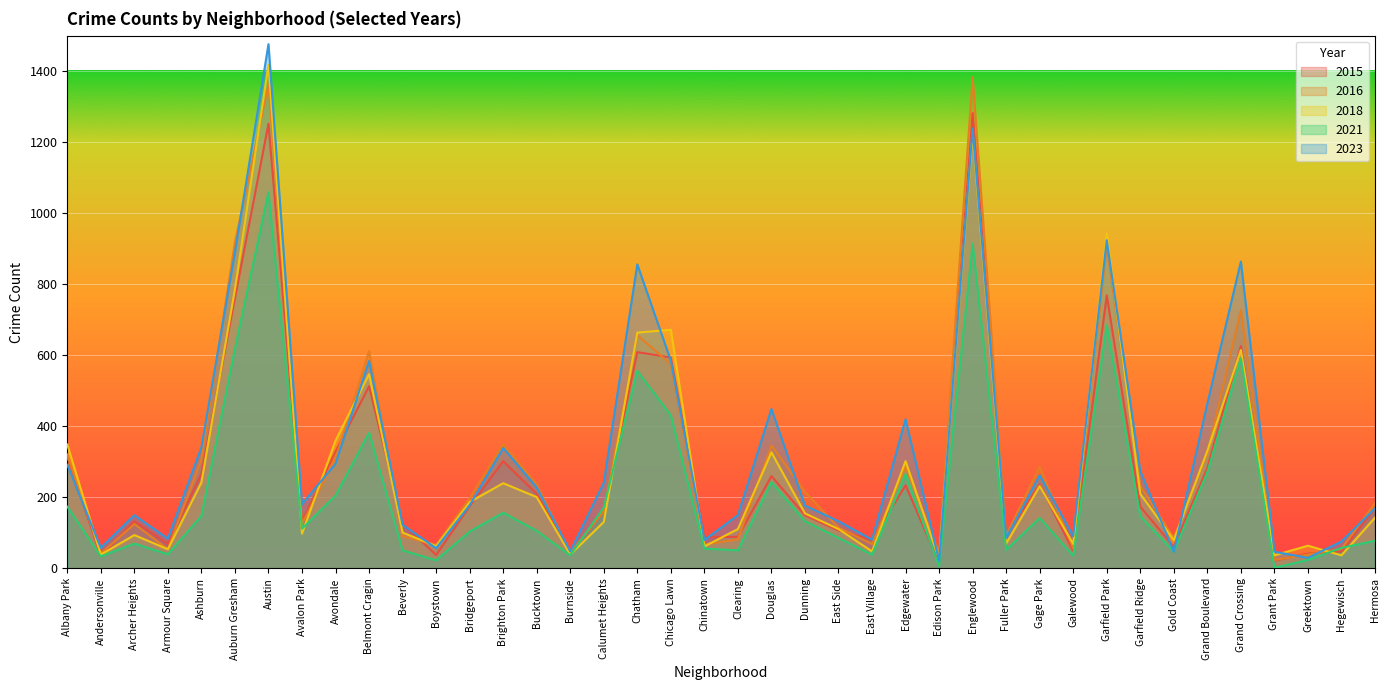

At which label does 2015 first exceed 170?

Albany Park